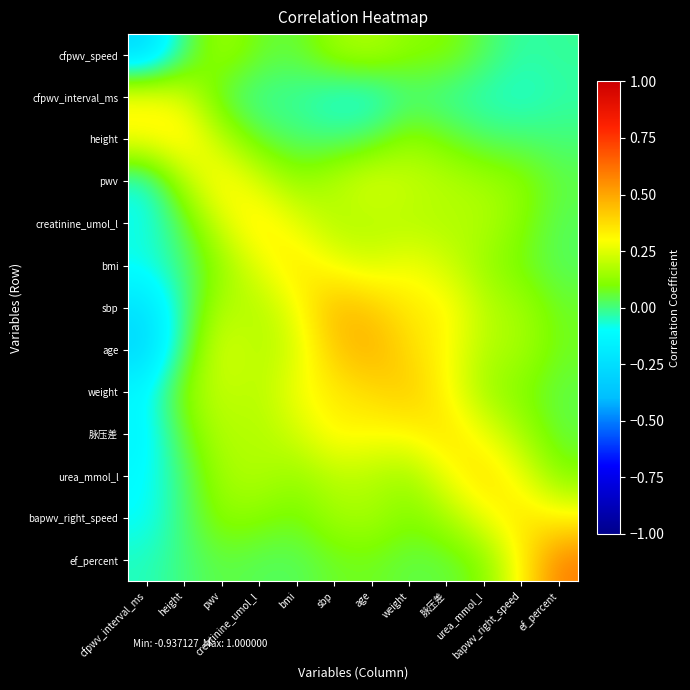

What is the smallest value displayed?

-0.3